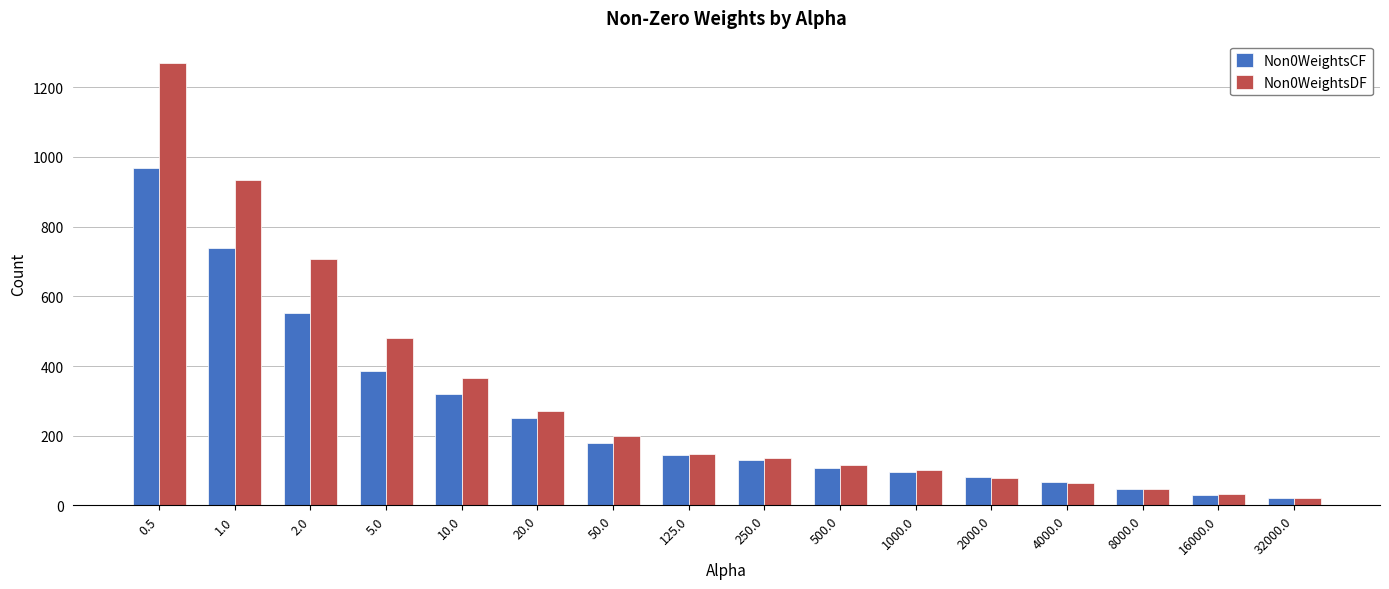

How many groups of bars are there?

16